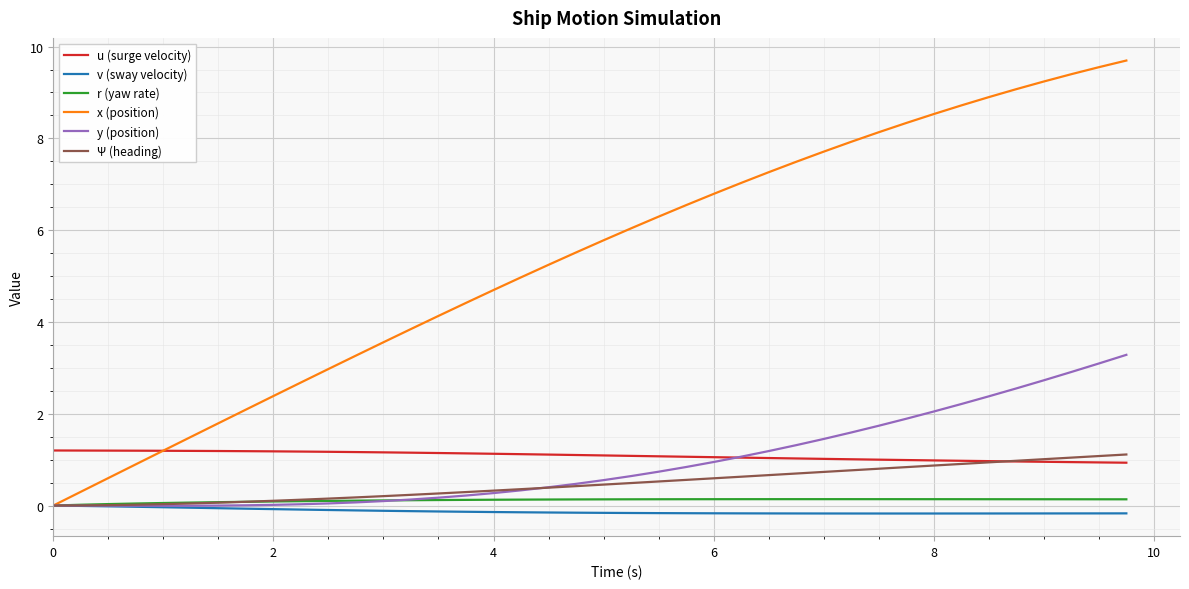

What is the greatest value displayed?

9.7